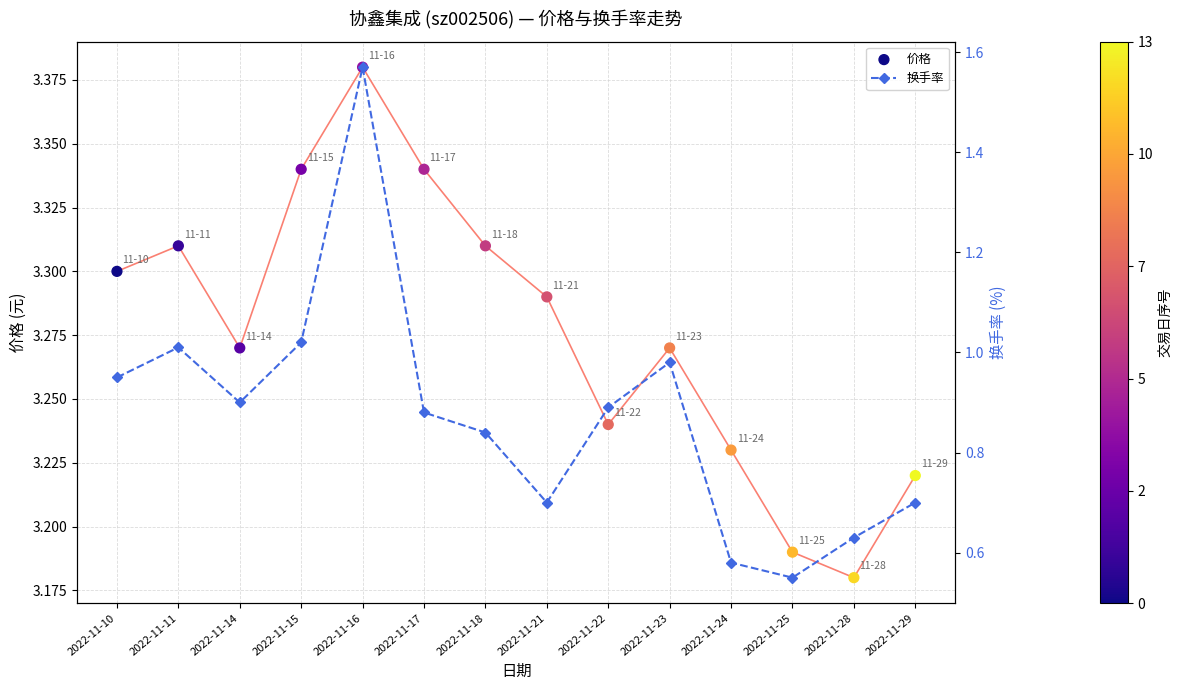

At how many categories does at least one series exceed 0?

14